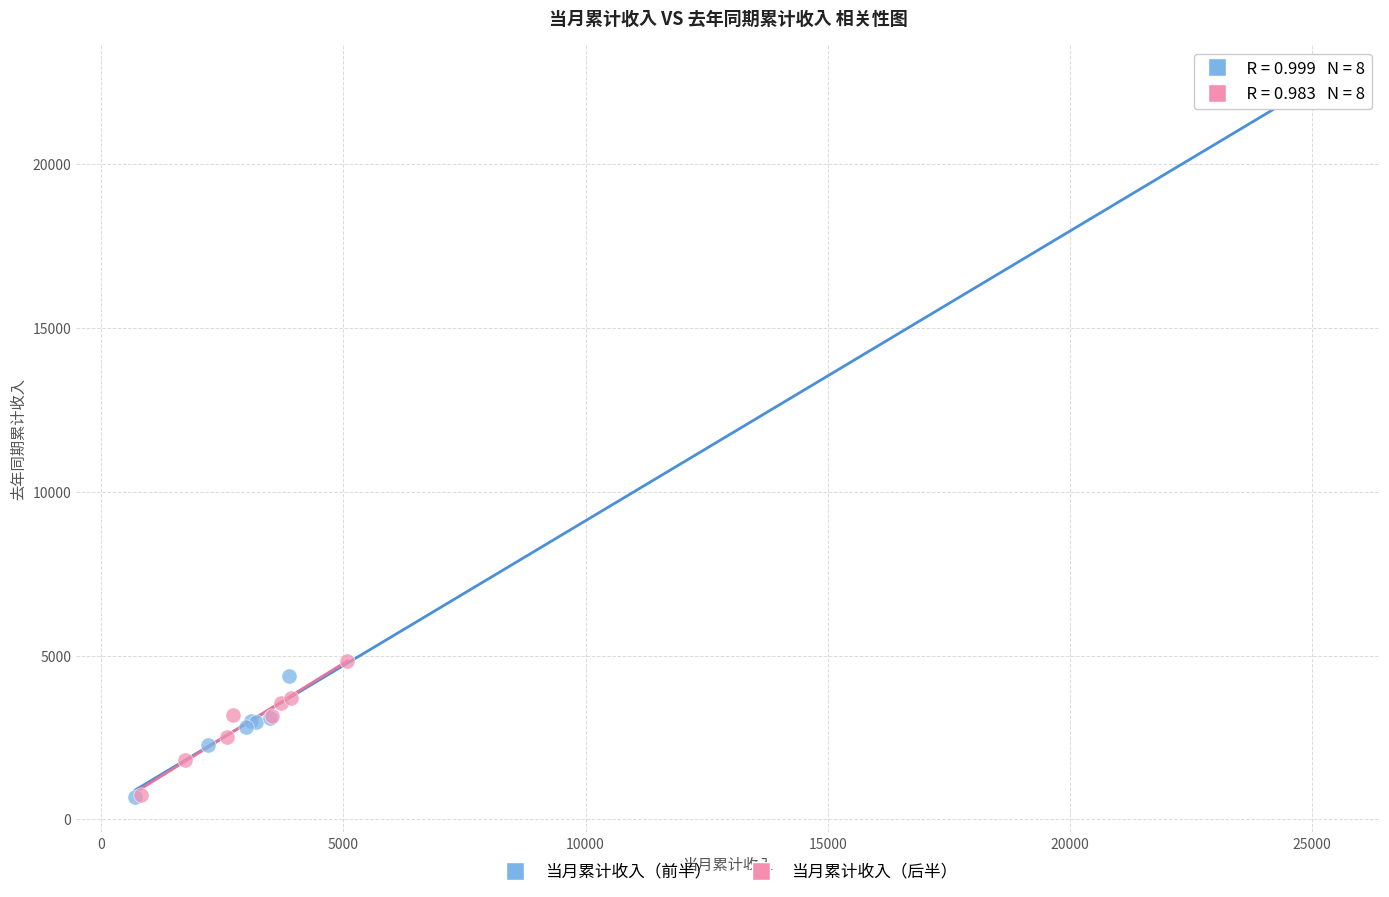

Which series contains the highest Y value?

当月累计收入（前半）